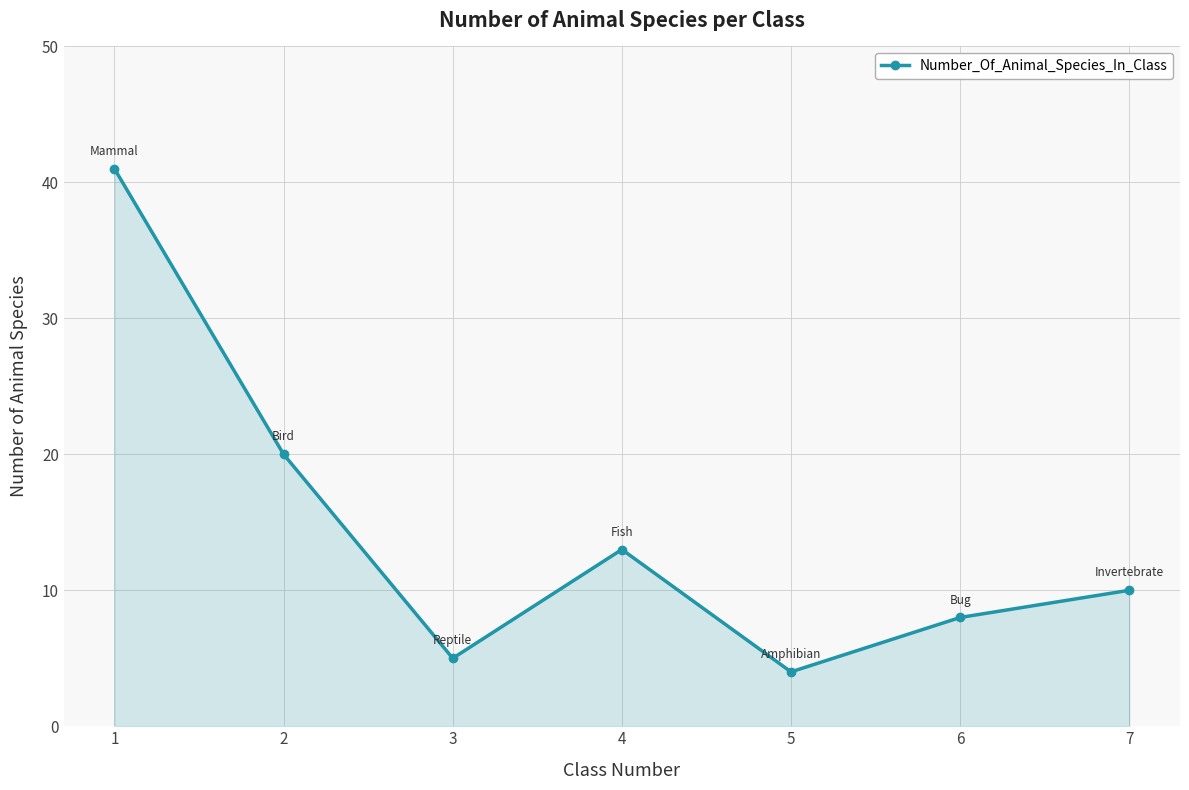

What is the value of the 1st point from the left?

41